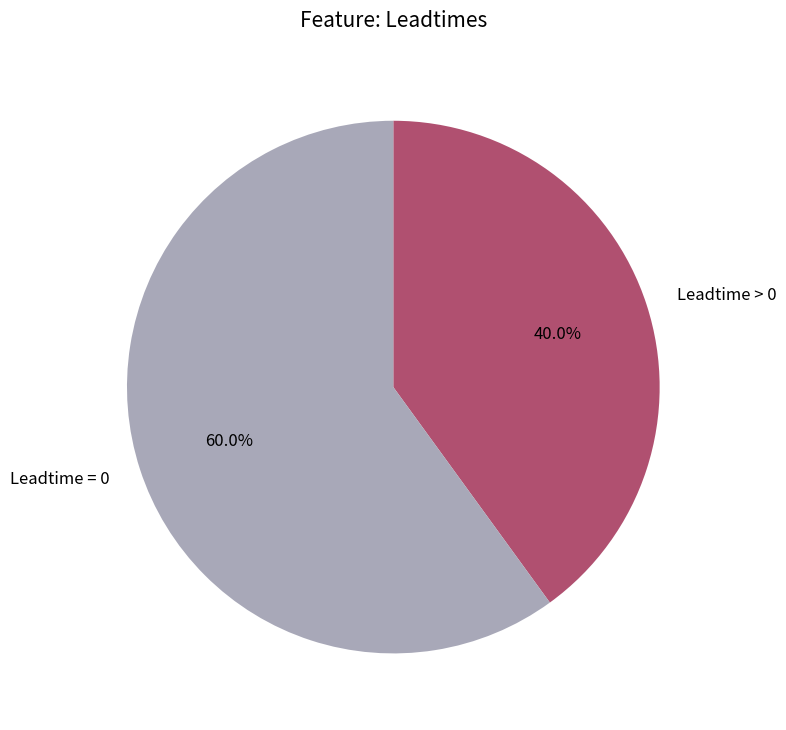

Rank the categories by value from highest to lowest.

Leadtime = 0, Leadtime > 0